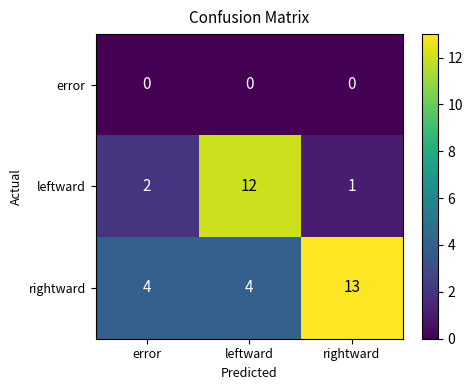

What value does the leftward series have at leftward, to the nearest 5?

10